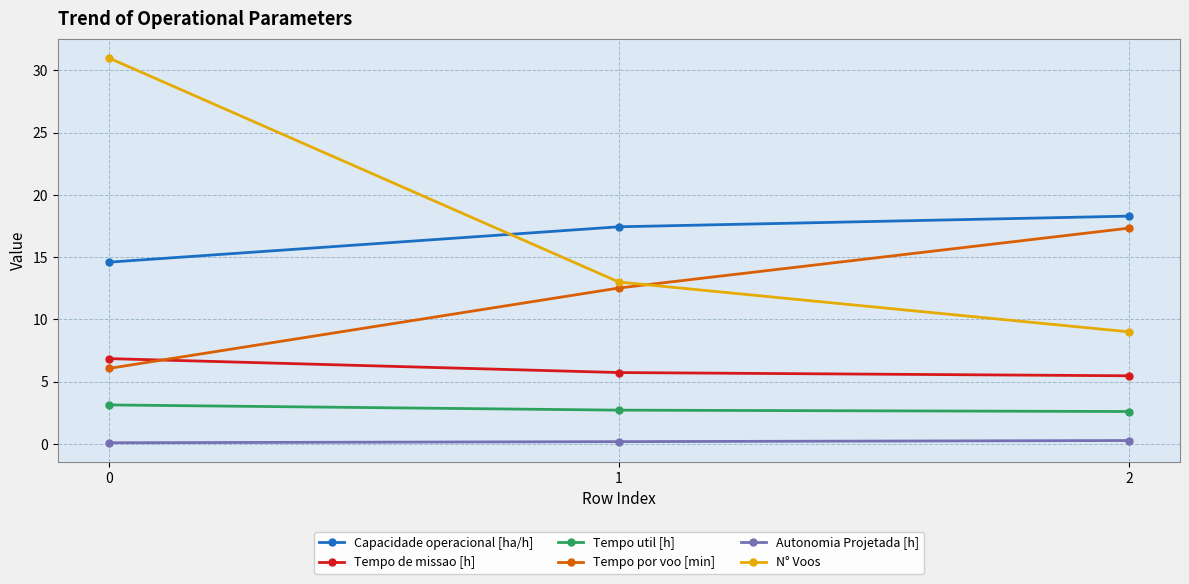

Count the Tempo de missao [h] values in the range 5 to 6.

2